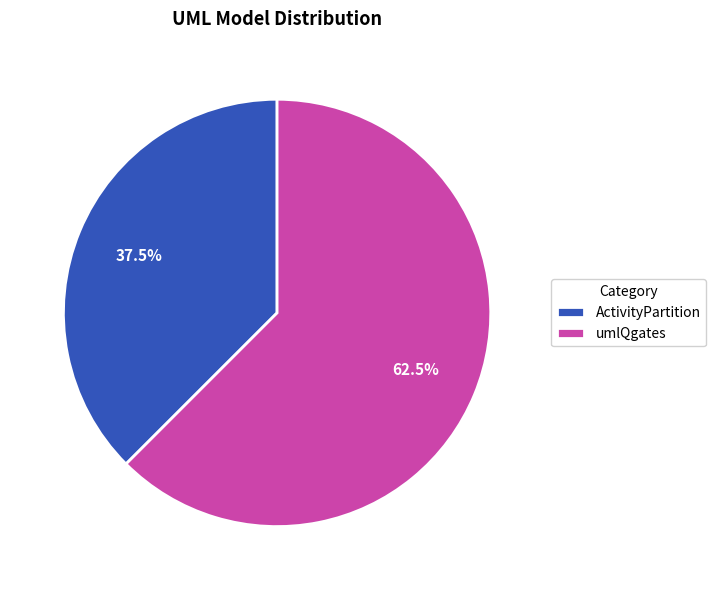

What percentage is NOT represented by ActivityPartition?

62.5%